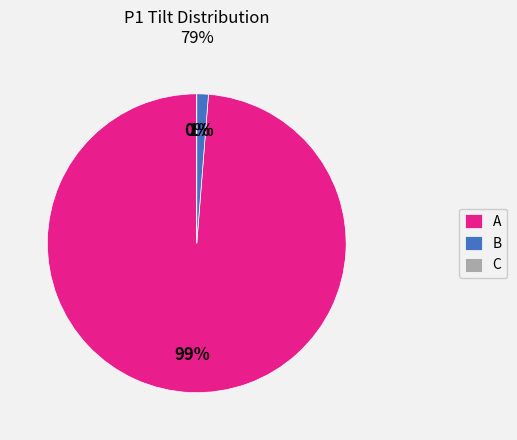

Which slice is the smallest?

C